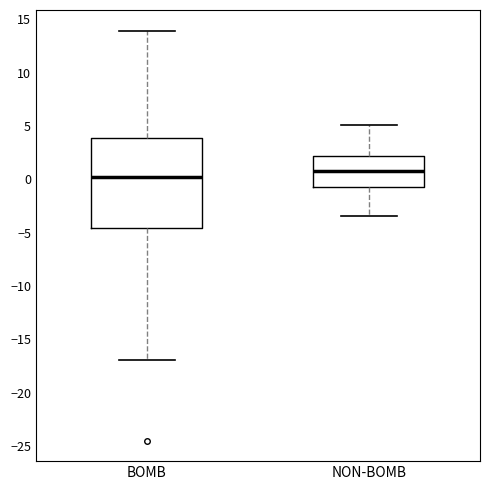

Reading left to right, read every box against the y-axis: the position of its median line, the range the box covers, and the ends of its whiskers. The values are not printed on the chart, so give them approximately, as read against the axis.

BOMB: median 0.0, box -4.5 to 4.0, whiskers -17.0 to 14.0
NON-BOMB: median 1.0, box -0.5 to 2.0, whiskers -3.5 to 5.0